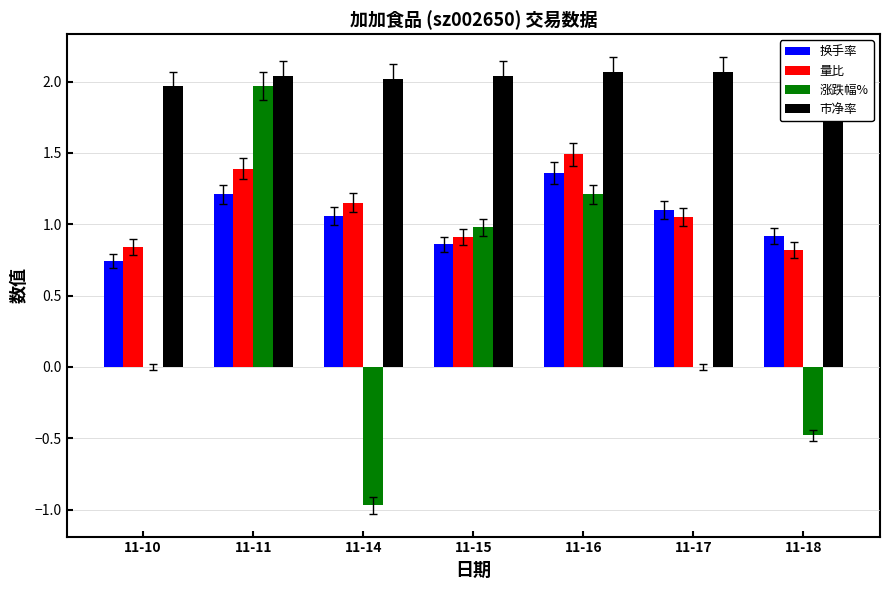

Does the chart contain stacked bars?

No